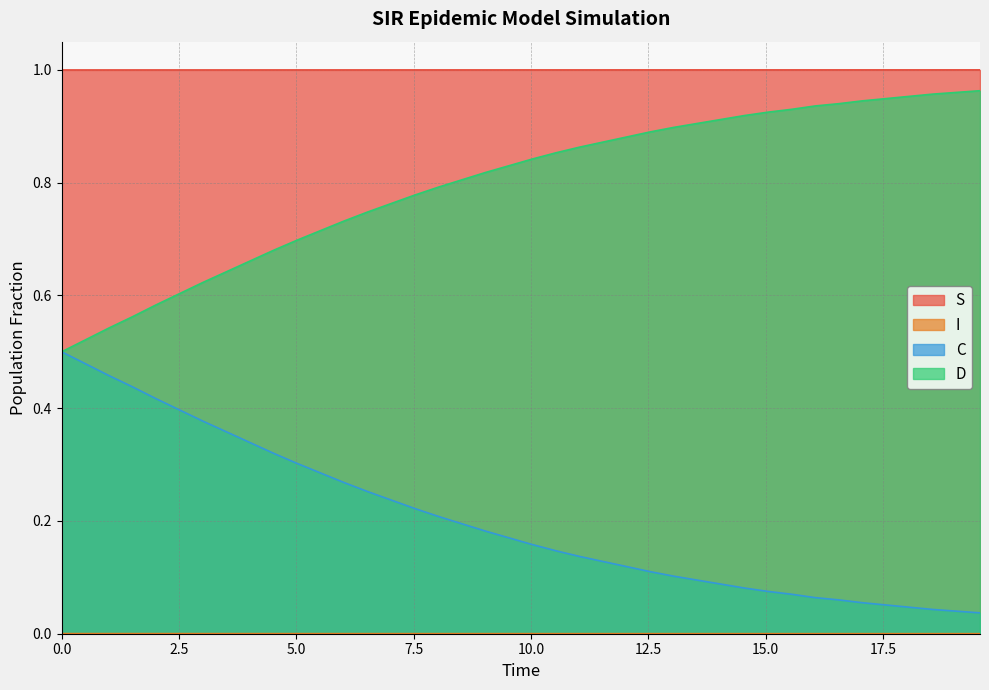

True or false: S and C cross at least once.

False